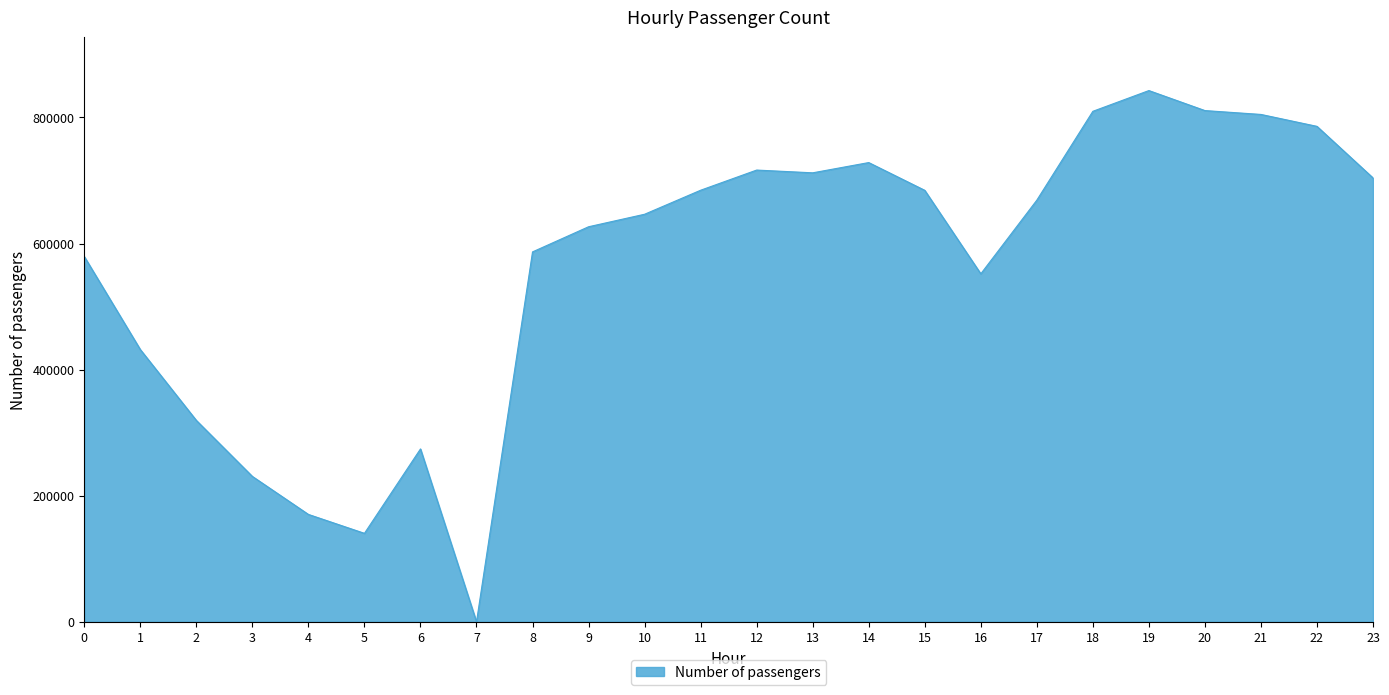

Approximately how many times larger is the value at 18 compared to 22?

1.0